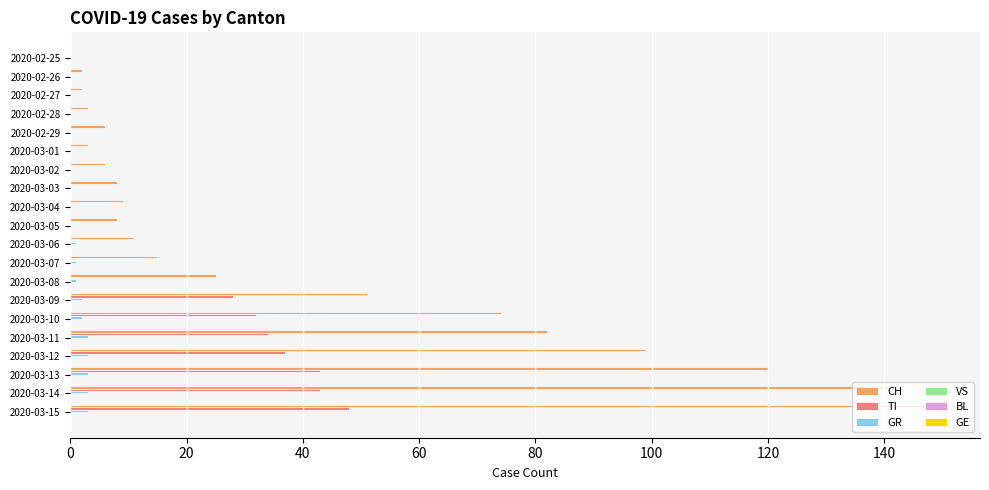

Which series has the largest range (max minus min)?

CH